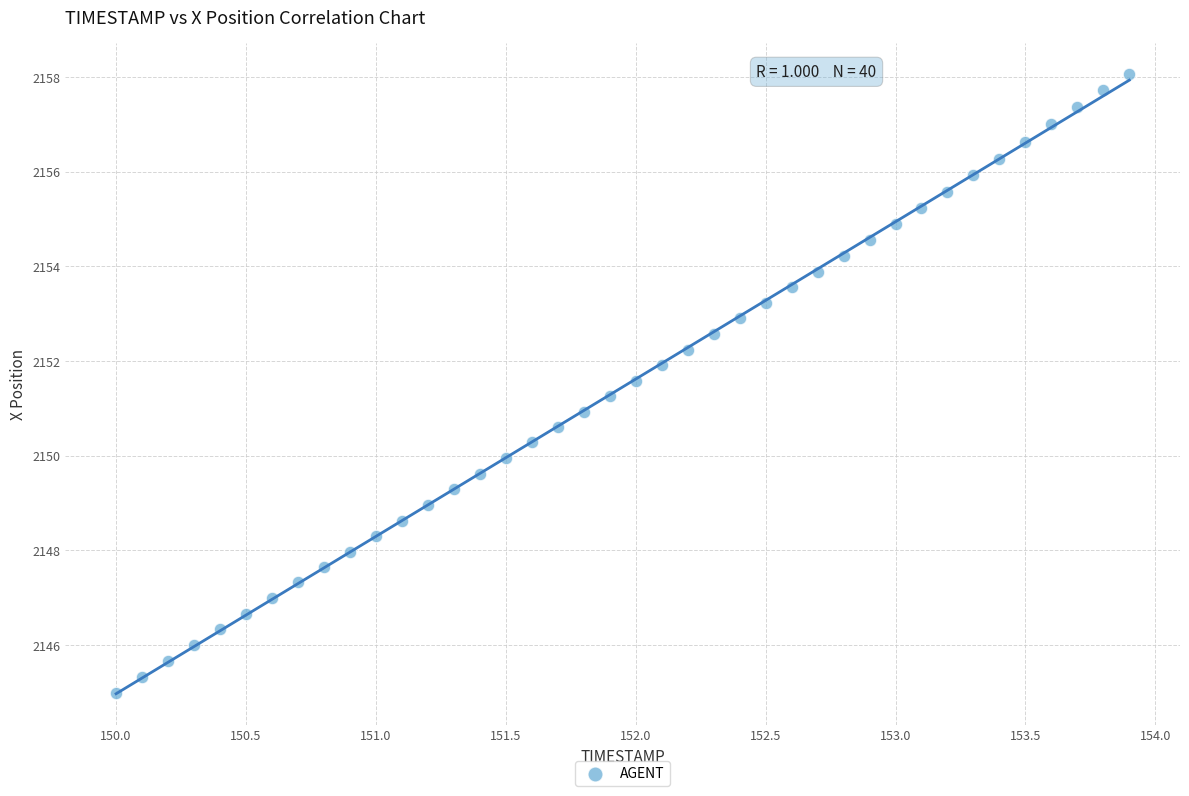

What is the range of X values (max minus min)?

3.9